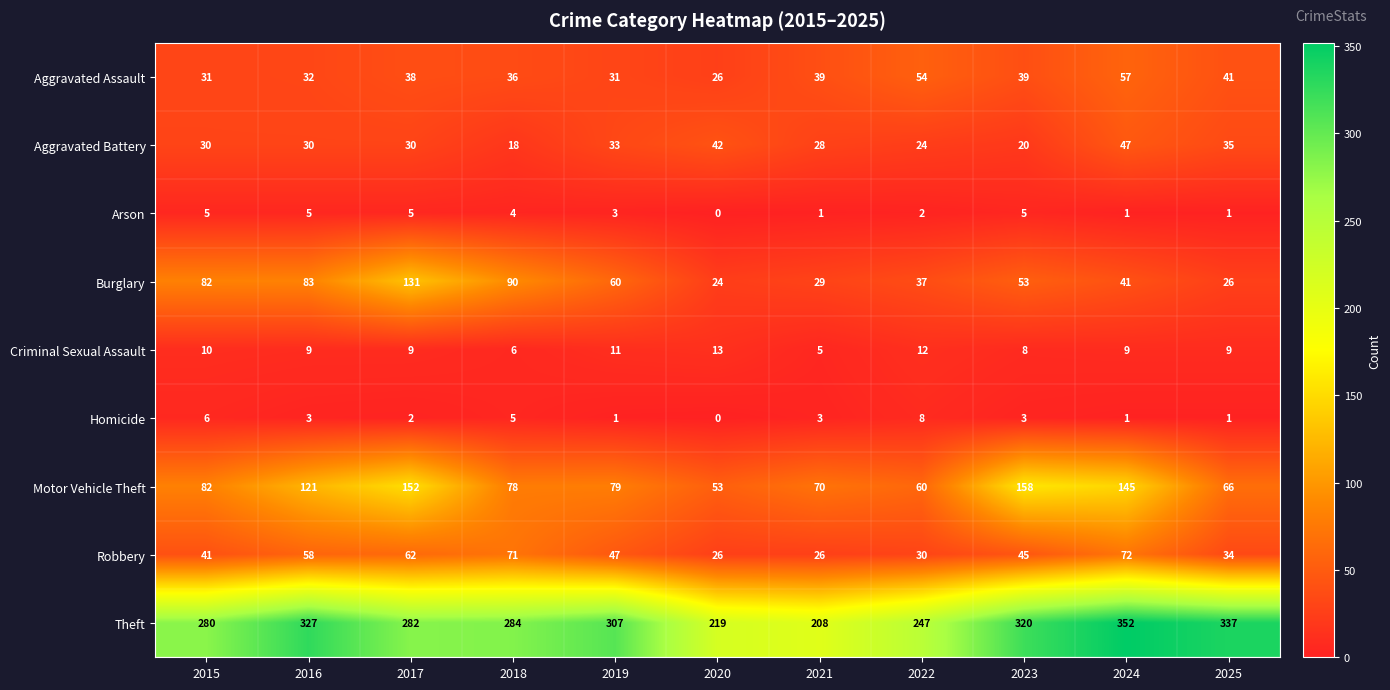

What is the difference between the maximum and minimum values in the Homicide series?

8